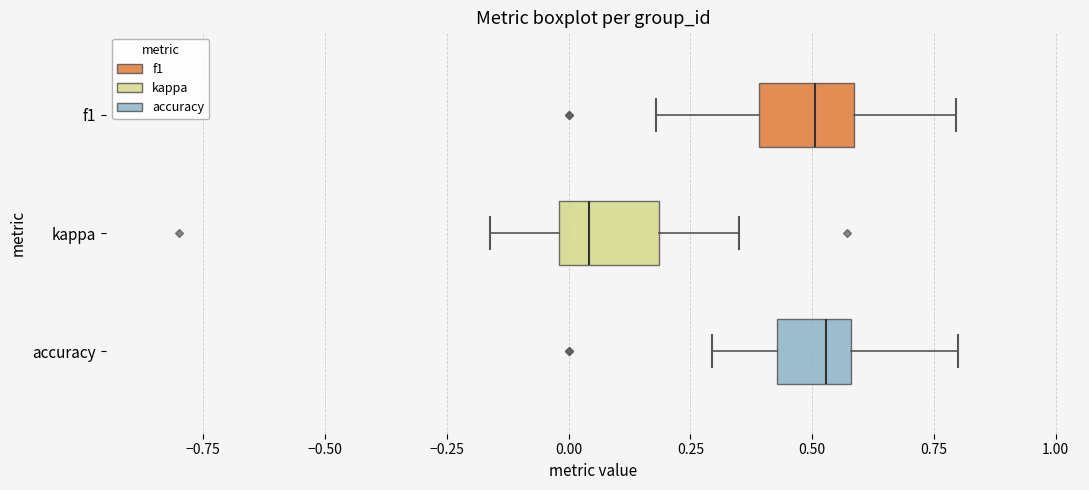

Reading bottom to top, transcribe this box plot: for each box, give where its median line is, the range the box spans, and where its two whiskers end, as read against the x-axis. The values are not printed on the chart, so give them approximately, as read against the axis.

accuracy: median 0.55, box 0.45 to 0.60, whiskers 0.30 to 0.80
kappa: median 0.05, box 0.00 to 0.20, whiskers -0.15 to 0.35
f1: median 0.50, box 0.40 to 0.60, whiskers 0.20 to 0.80